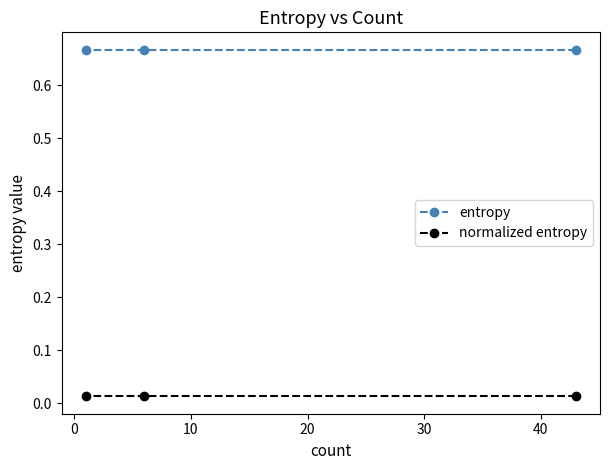

How many categories are shown in the chart?

3